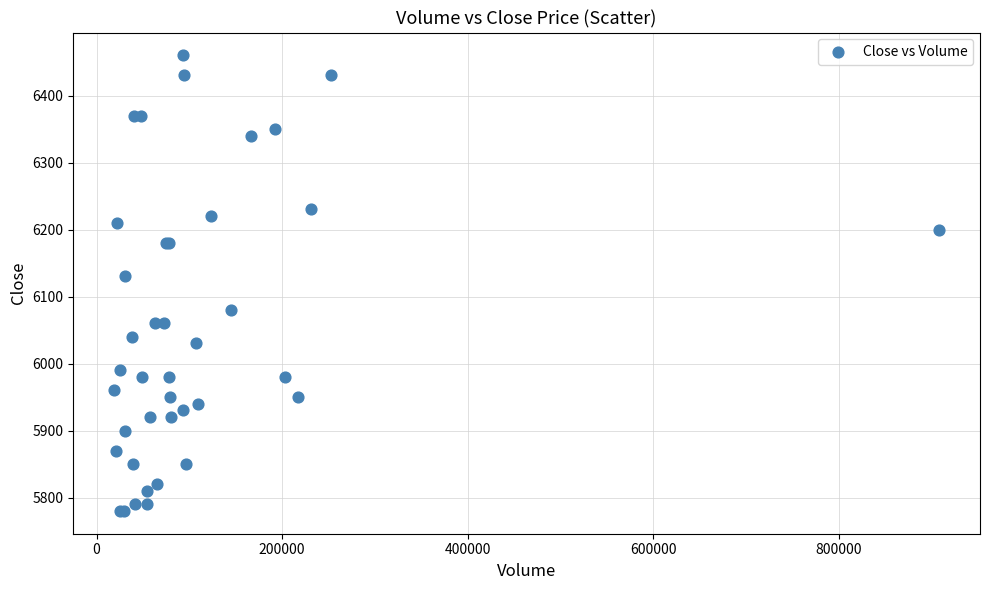

What Y value in the scatter plot is closest to 6120?

6130